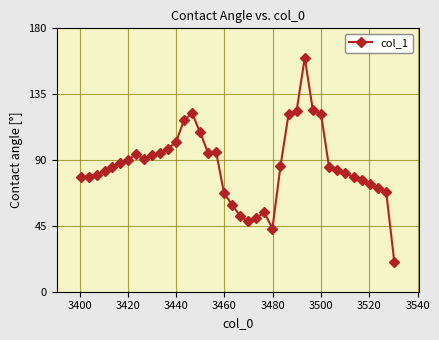

True or false: there are more than 1 points higher than both neighbors.

True